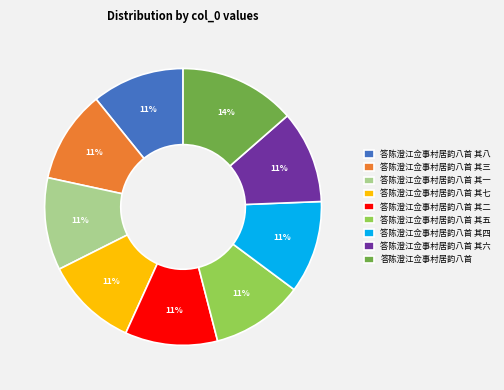

How many segments does this pie chart have?

9